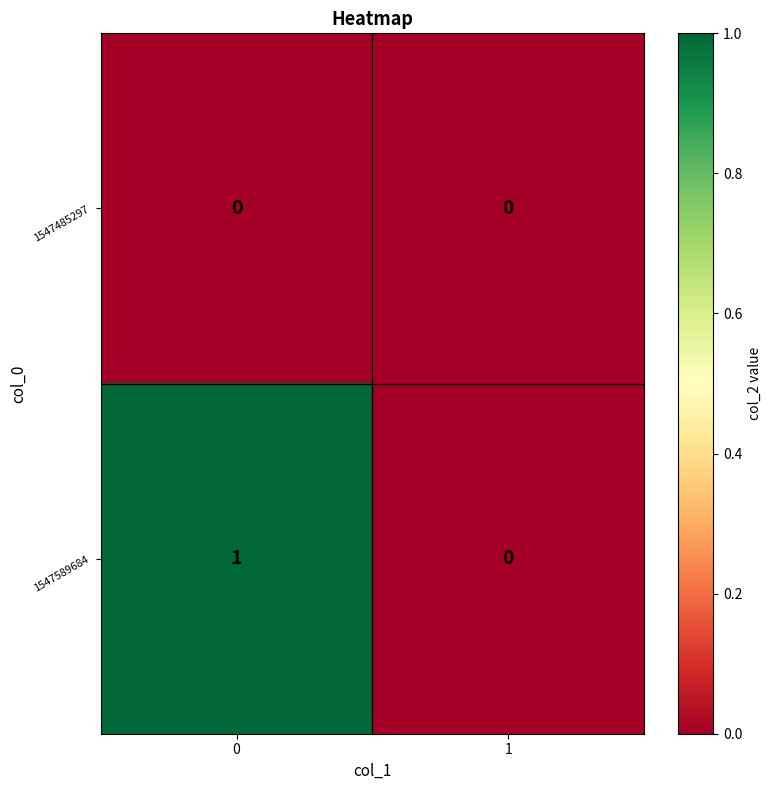

List the series in order of their peak value, lowest first.

1547485297, 1547589684